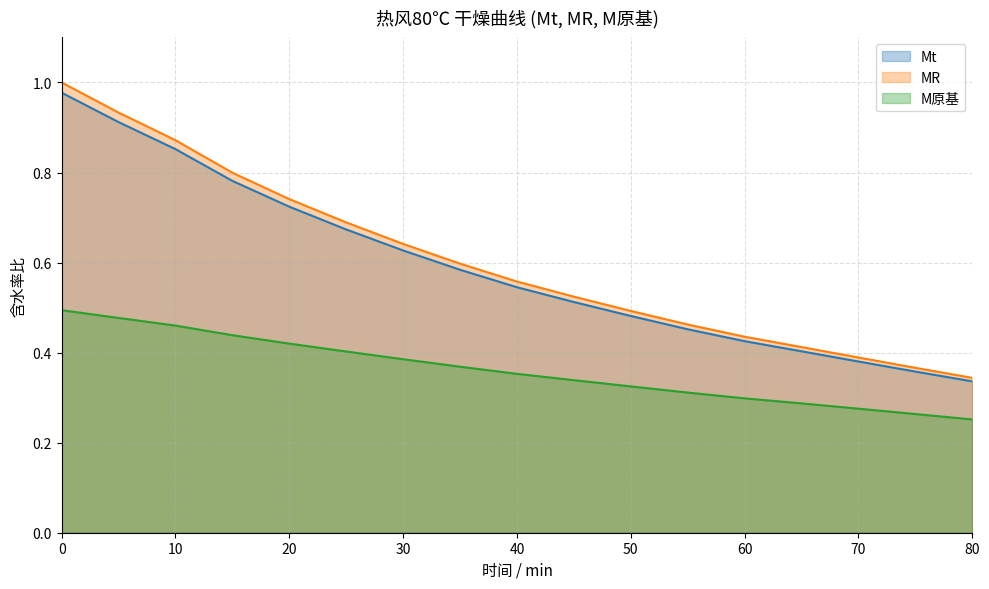

At which label does Mt reach its minimum?

80